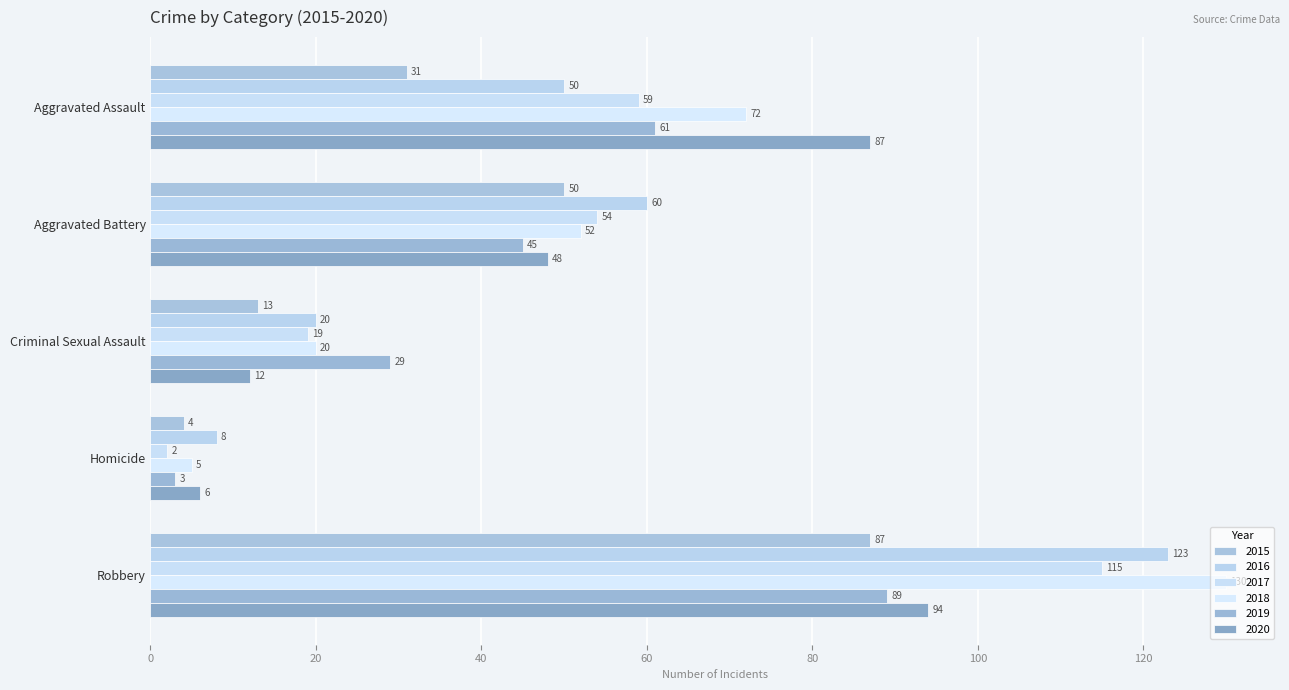

At which label is 2016 closest to 65?

Aggravated Battery